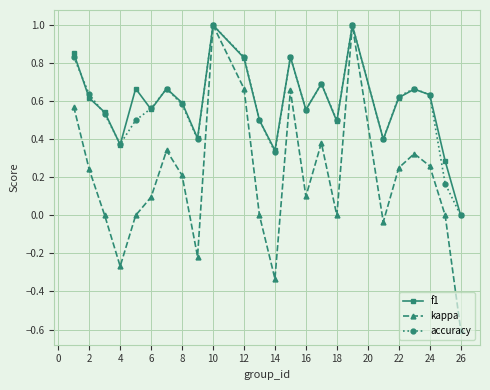

True or false: kappa has more than 0 interior local peaks.

True